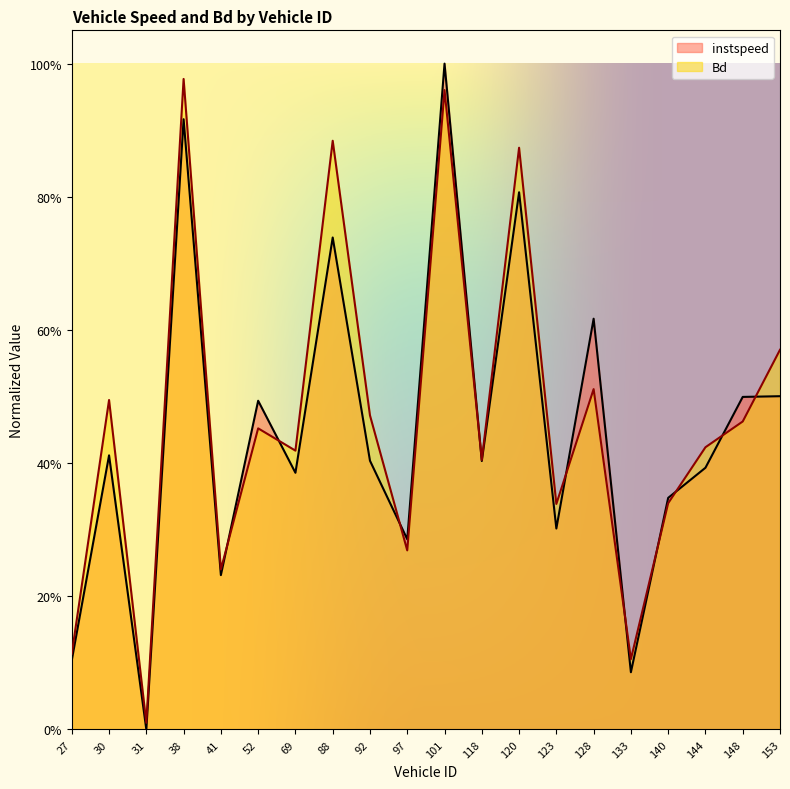

At which label is instspeed closest to 0?

31.0